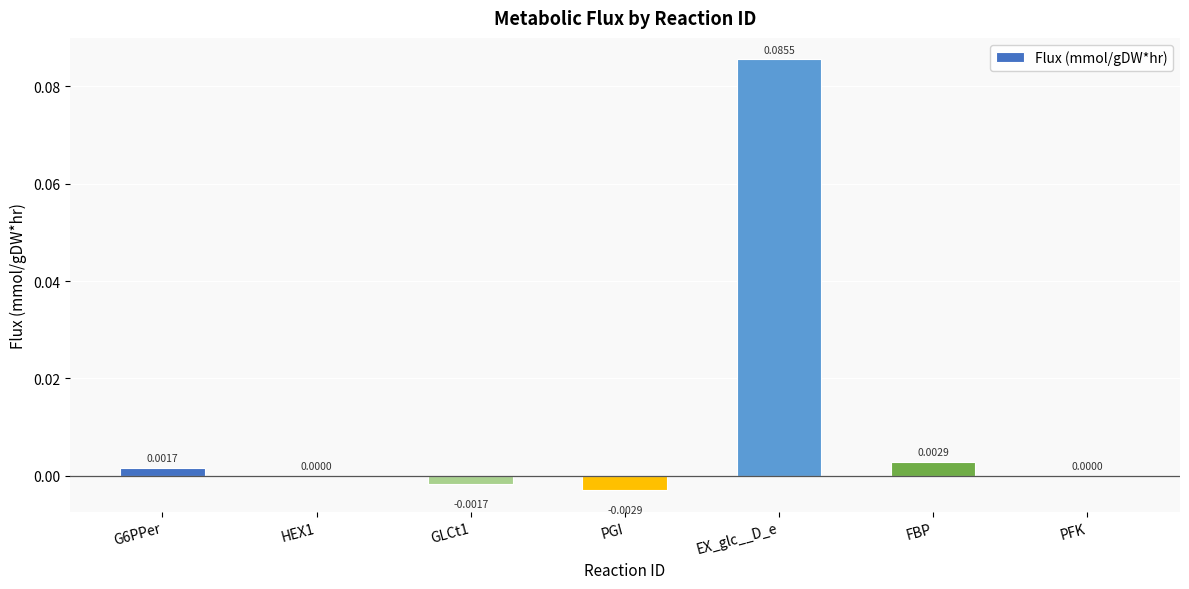

Between HEX1 and GLCt1, which is larger?

HEX1